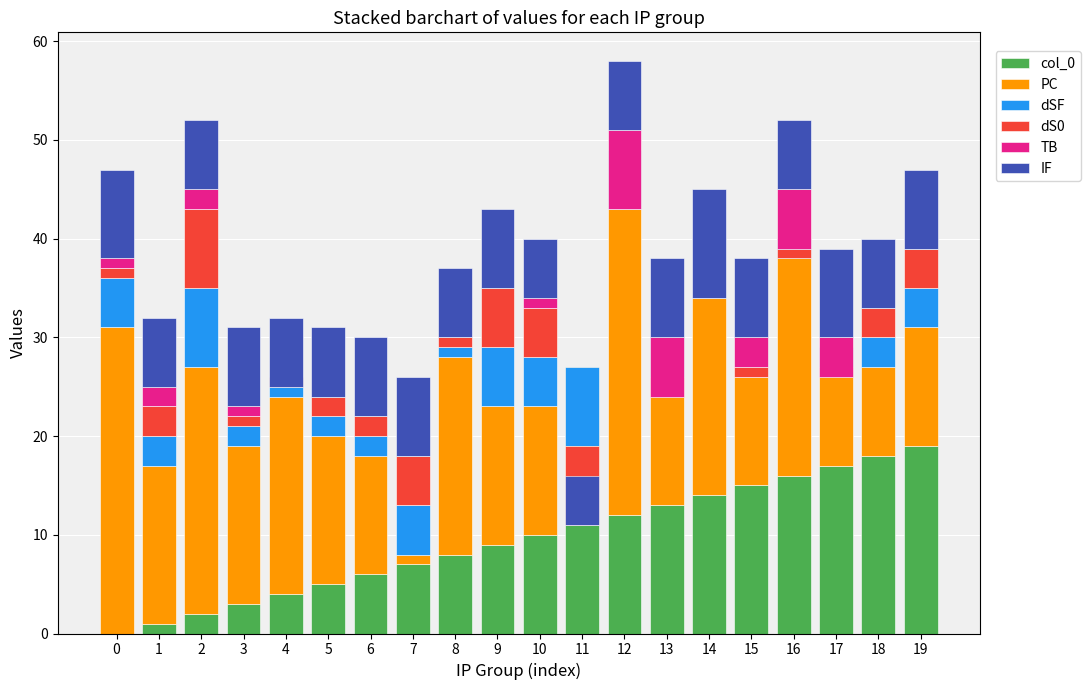

Which has a higher value, 16 or 4?

16